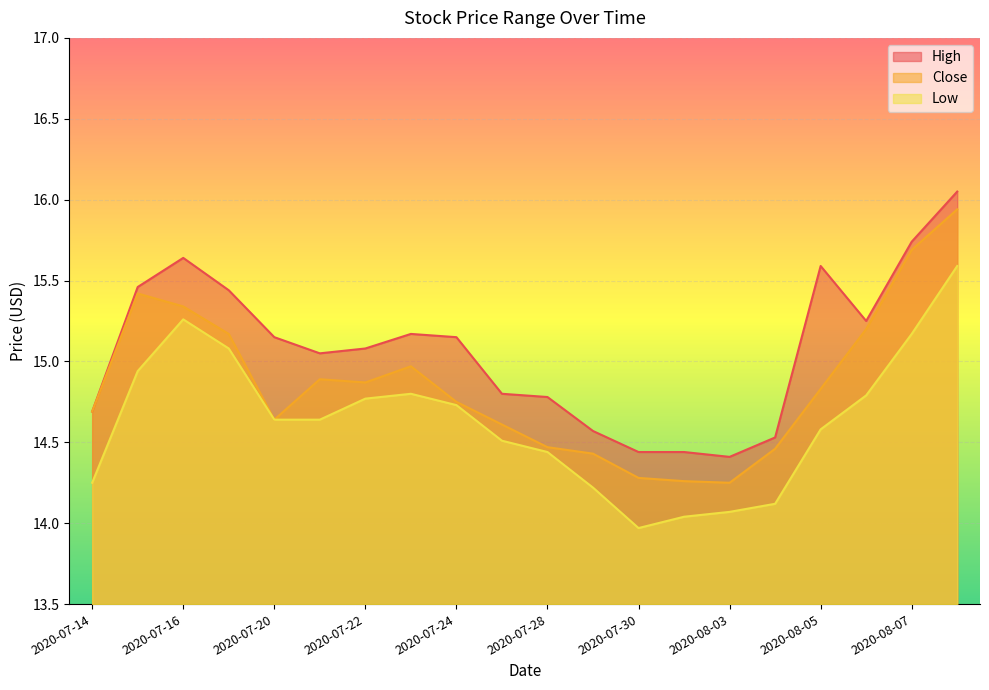

Rank the series by their average value, from highest to lowest.

High, Close, Low